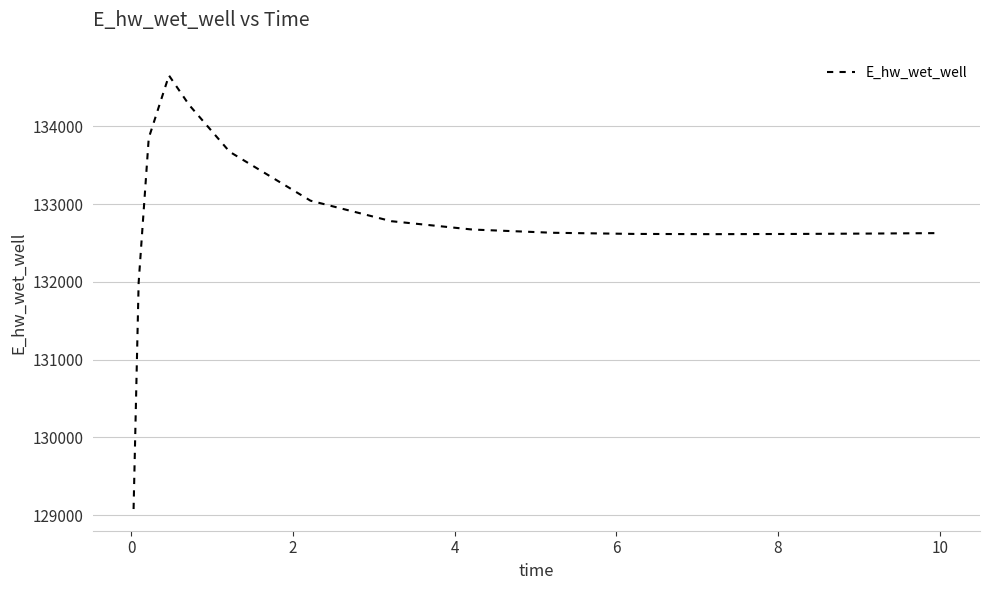

What is the difference between the maximum and minimum values?

5573.1